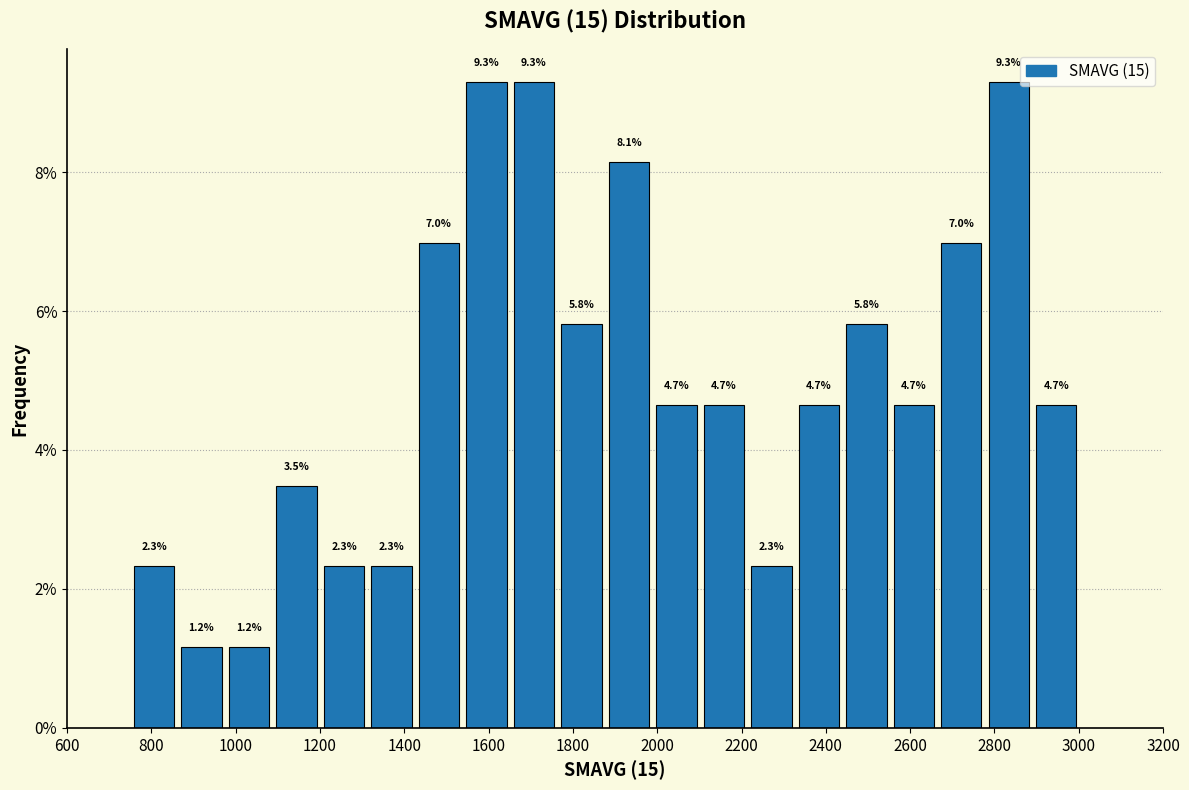

Reading left to right, list every bar in this chart as the range it spans on the x-axis followed by its height. The bar edges are not printed on the chart, so give them approximately, as read against the axis.

760 to 860: 2.3
860 to 980: 1.2
980 to 1080: 1.2
1080 to 1200: 3.5
1200 to 1320: 2.3
1320 to 1420: 2.3
1420 to 1540: 7.0
1540 to 1660: 9.3
1660 to 1760: 9.3
1760 to 1880: 5.8
1880 to 1980: 8.1
1980 to 2100: 4.7
2100 to 2220: 4.7
2220 to 2320: 2.3
2320 to 2440: 4.7
2440 to 2560: 5.8
2560 to 2660: 4.7
2660 to 2780: 7.0
2780 to 2900: 9.3
2900 to 3000: 4.7